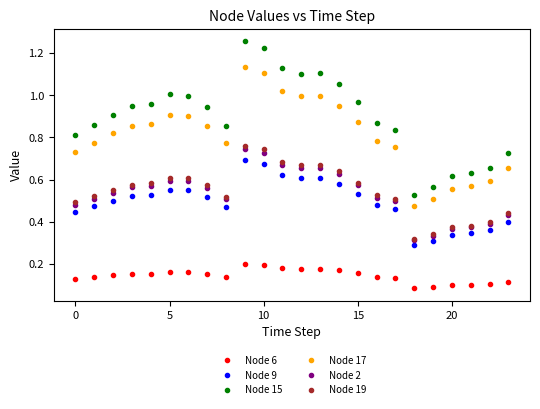

True or false: Node 9 has more than 1 interior local peaks.

True